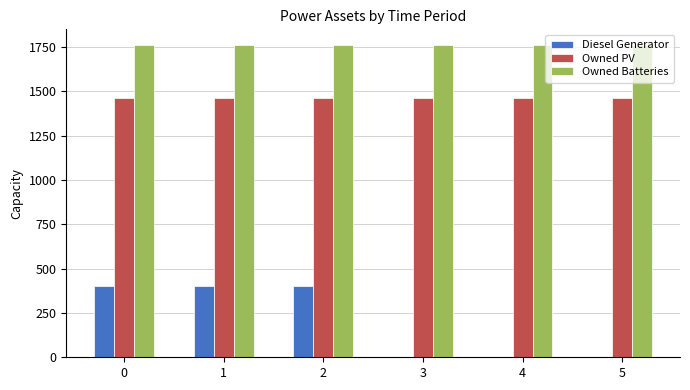

Is the value of Diesel Generator at 1 greater than the value of Owned Batteries at 0?

No